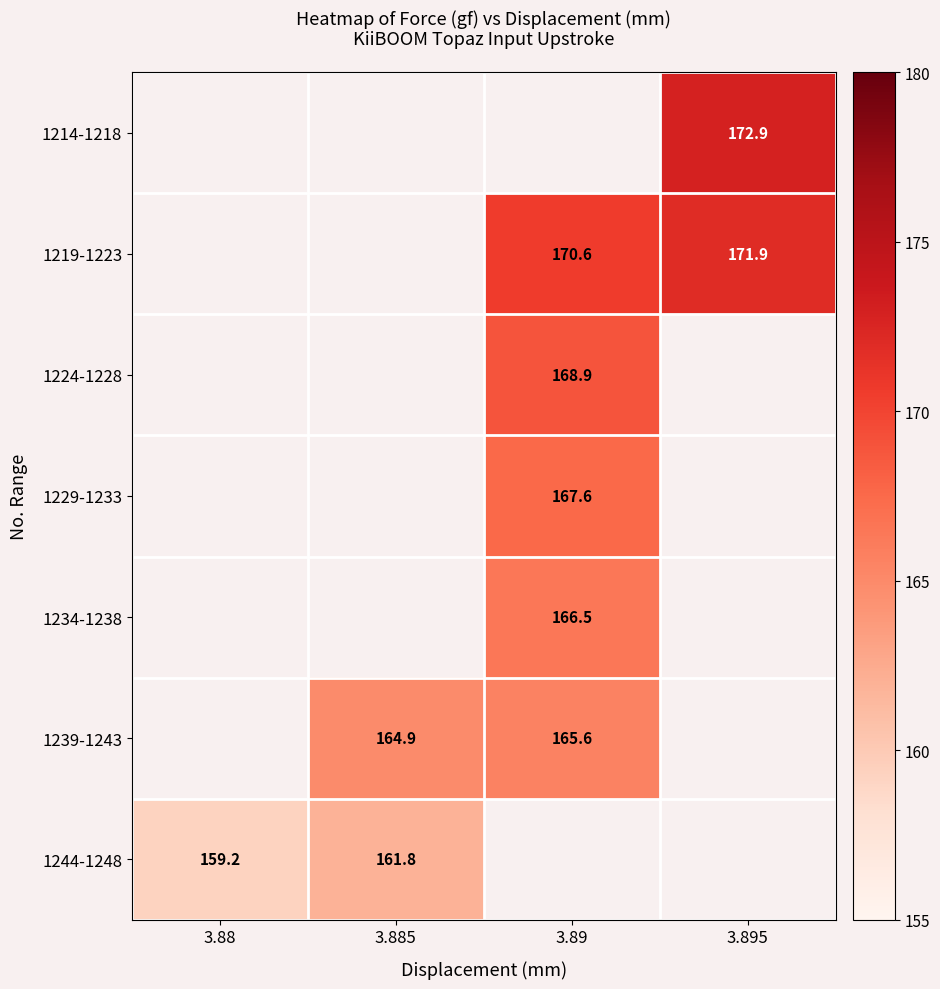

At 3.895, list the series in order from smallest to largest.

1219-1223, 1224-1228, 1229-1233, 1234-1238, 1239-1243, 1244-1248, 1214-1218